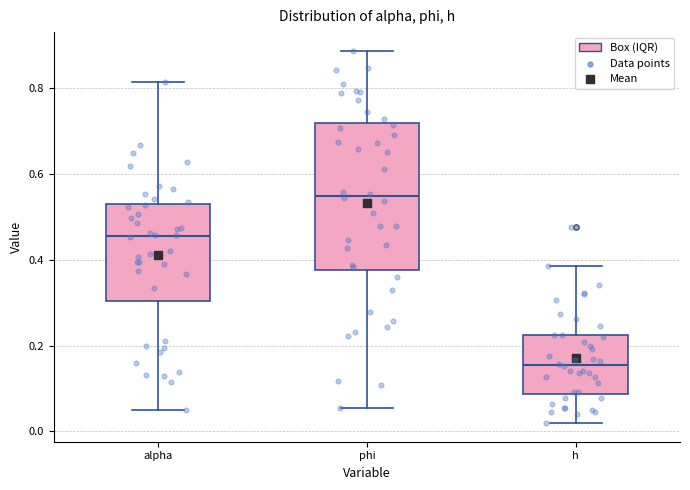

Which box's median line is the highest?

phi